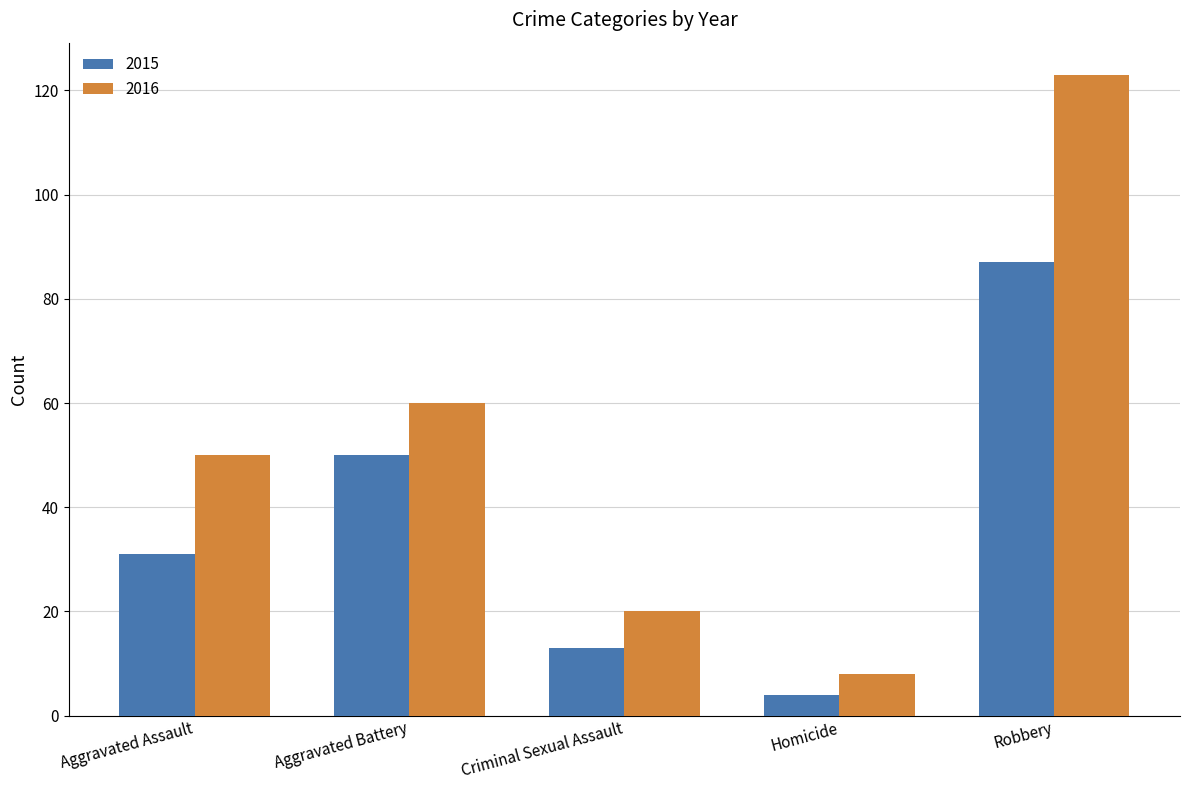

What is the difference between the maximum and minimum values in the 2016 series?

115